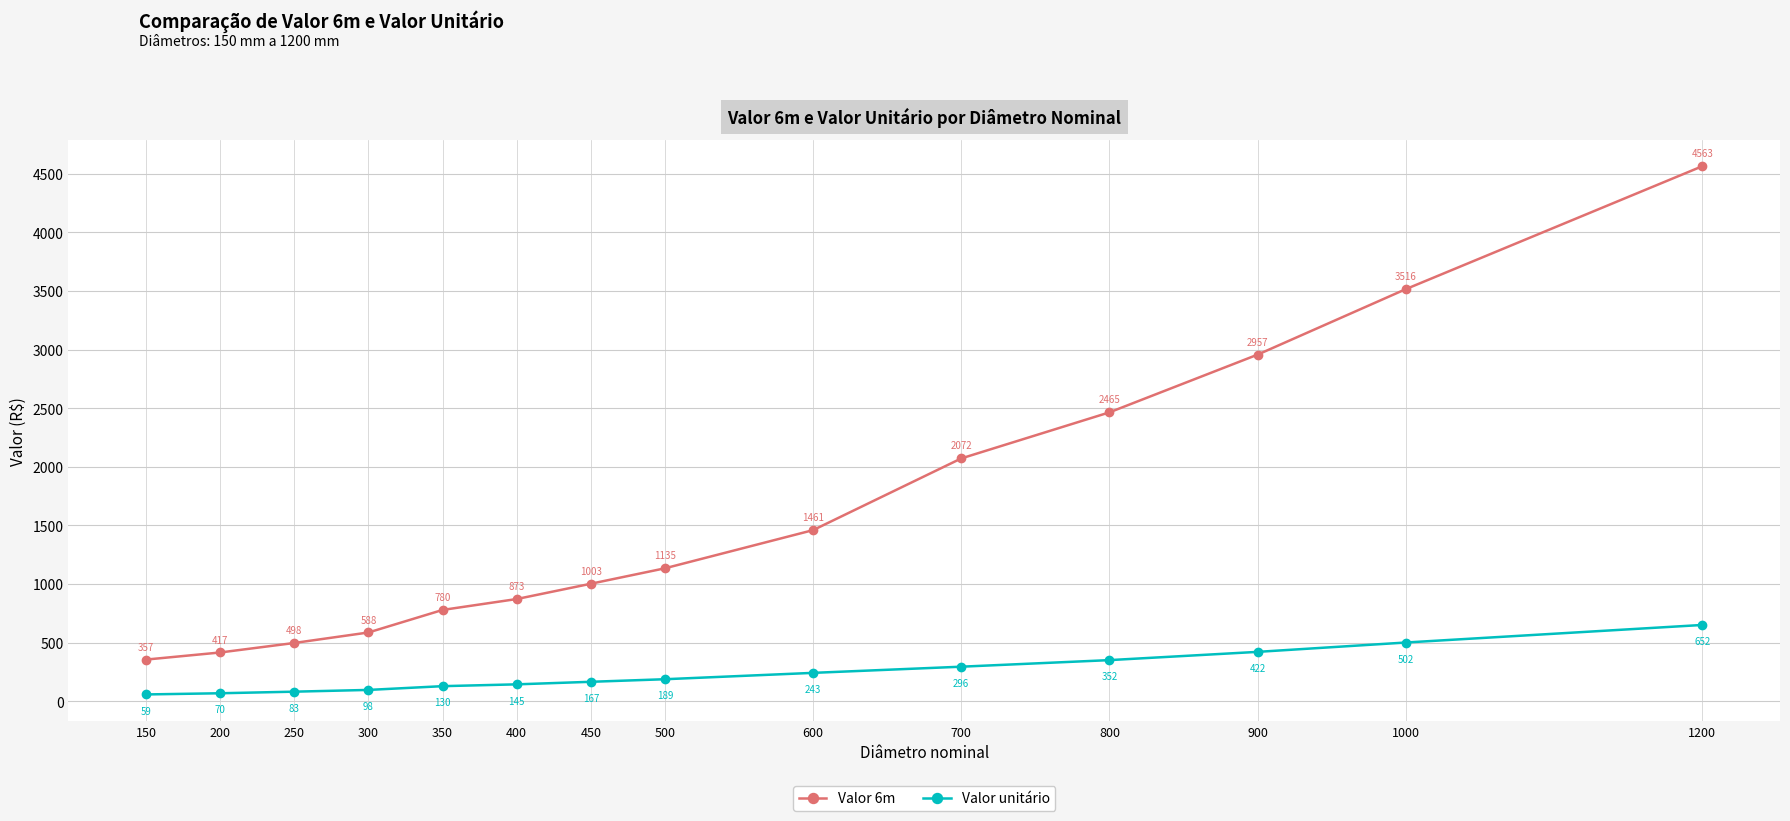

At which category is the sum across all series the highest?

1200